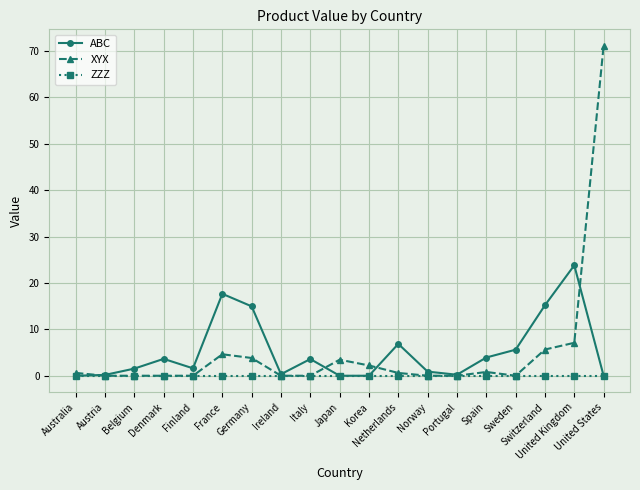

What is the average value of the ABC series?

5.3